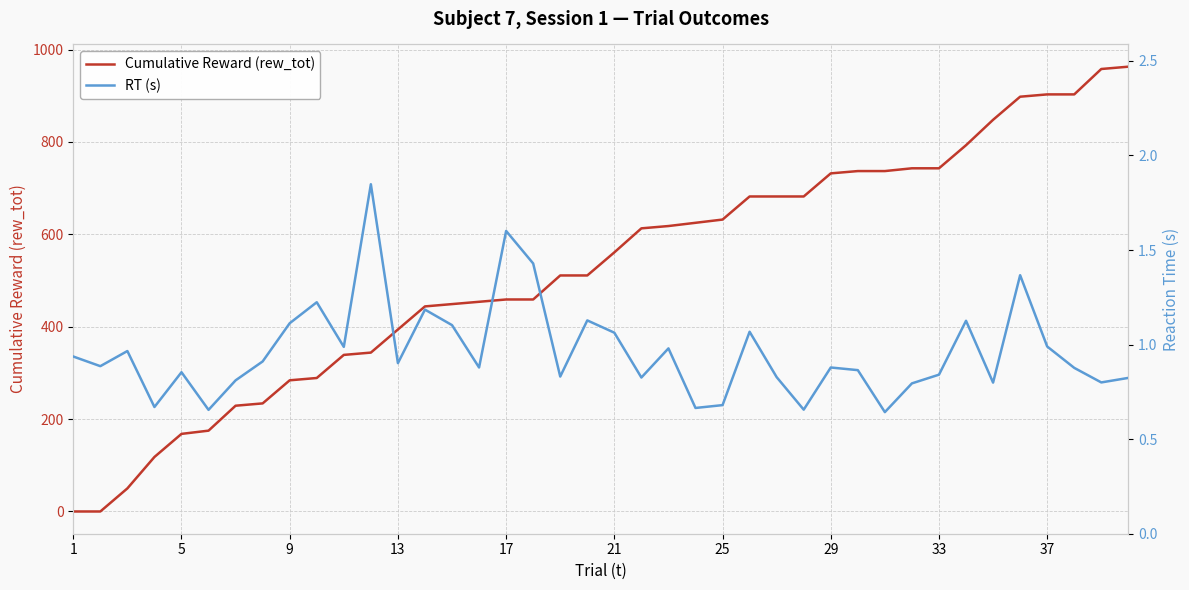

What is the highest value of the Cumulative Reward (rew_tot) series?

963